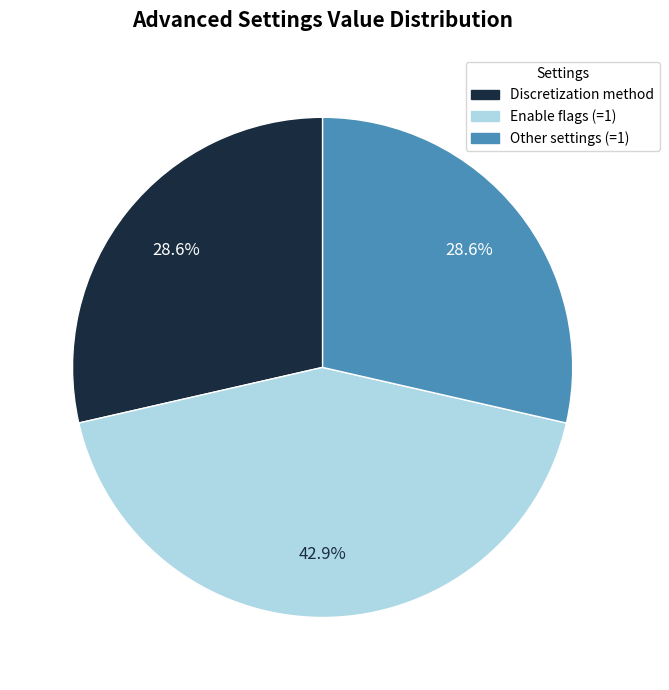

Between Other settings (=1) and Enable flags (=1), which is larger?

Enable flags (=1)